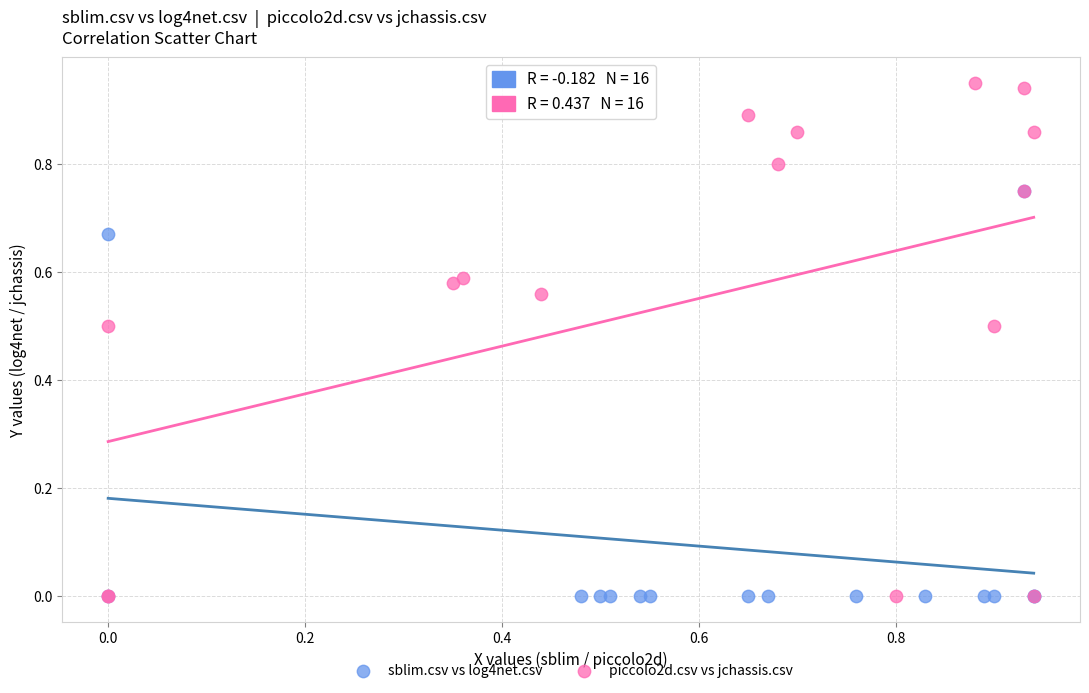

Which series contains the highest Y value?

piccolo2d.csv vs jchassis.csv